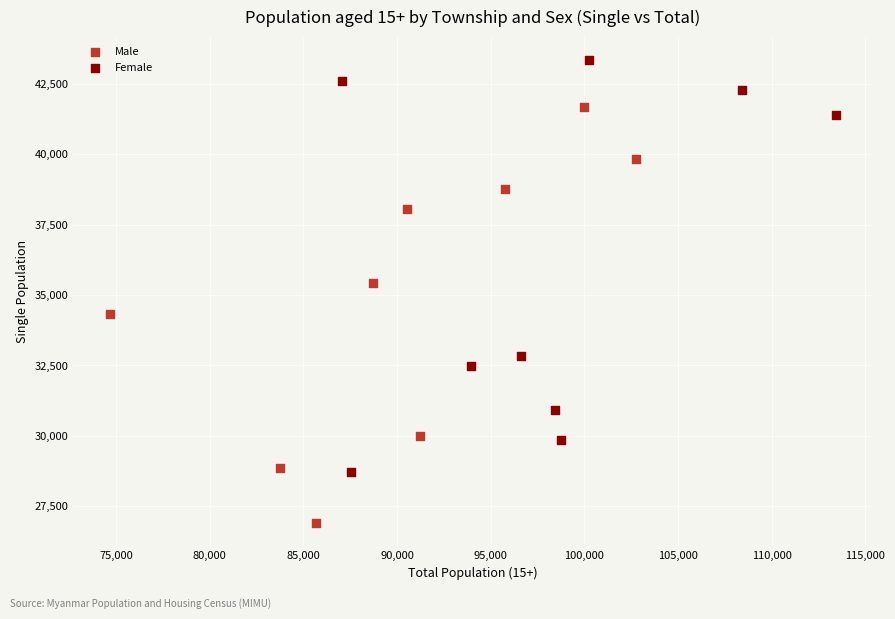

Which series reaches the maximum Y coordinate?

Female